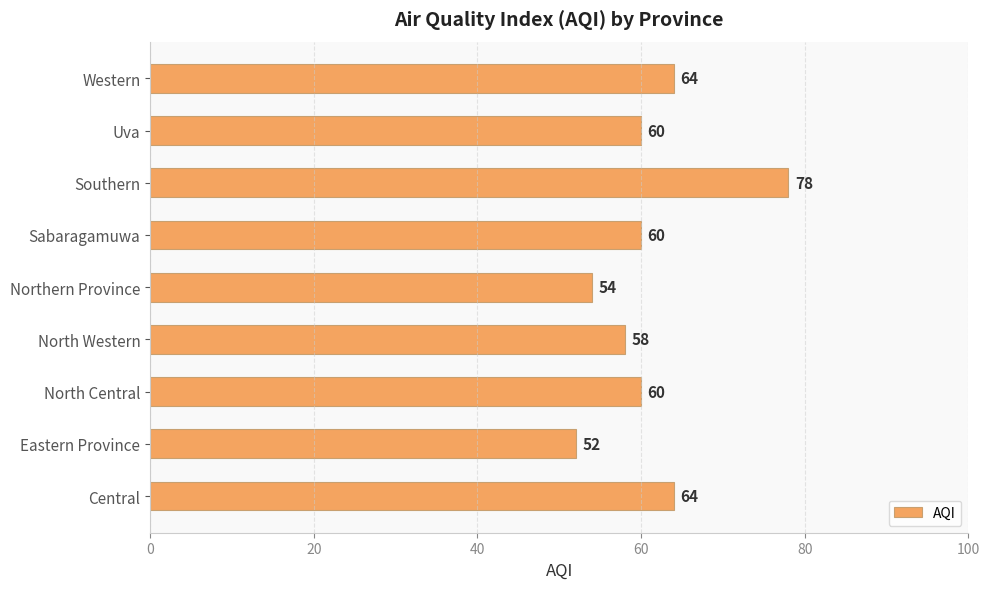

Reading bottom to top, transcribe all the data shown in this chart.

Central=64	Eastern Province=52	North Central=60	North Western=58	Northern Province=54	Sabaragamuwa=60	Southern=78	Uva=60	Western=64